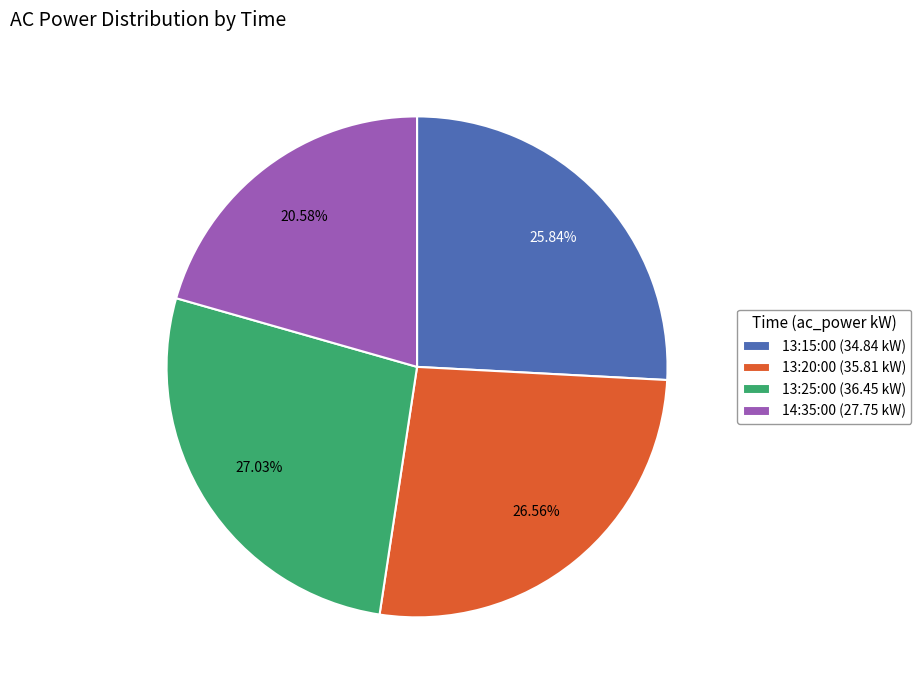

Approximately how many times larger is the value at 13:15:00 compared to 13:20:00?

1.0